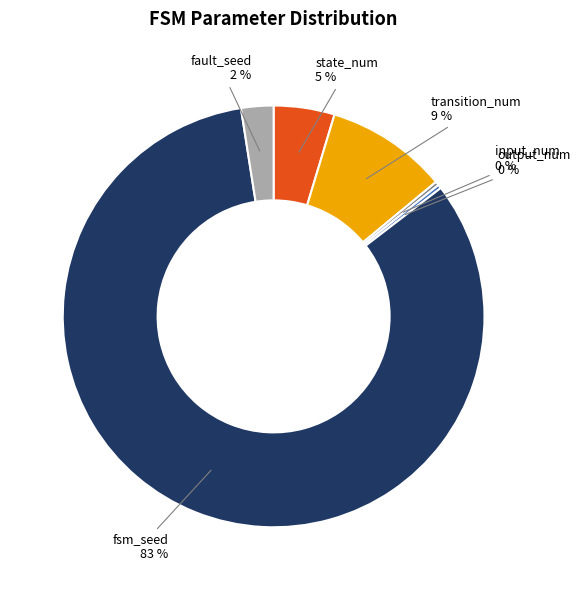

Does any single category account for the majority?

Yes